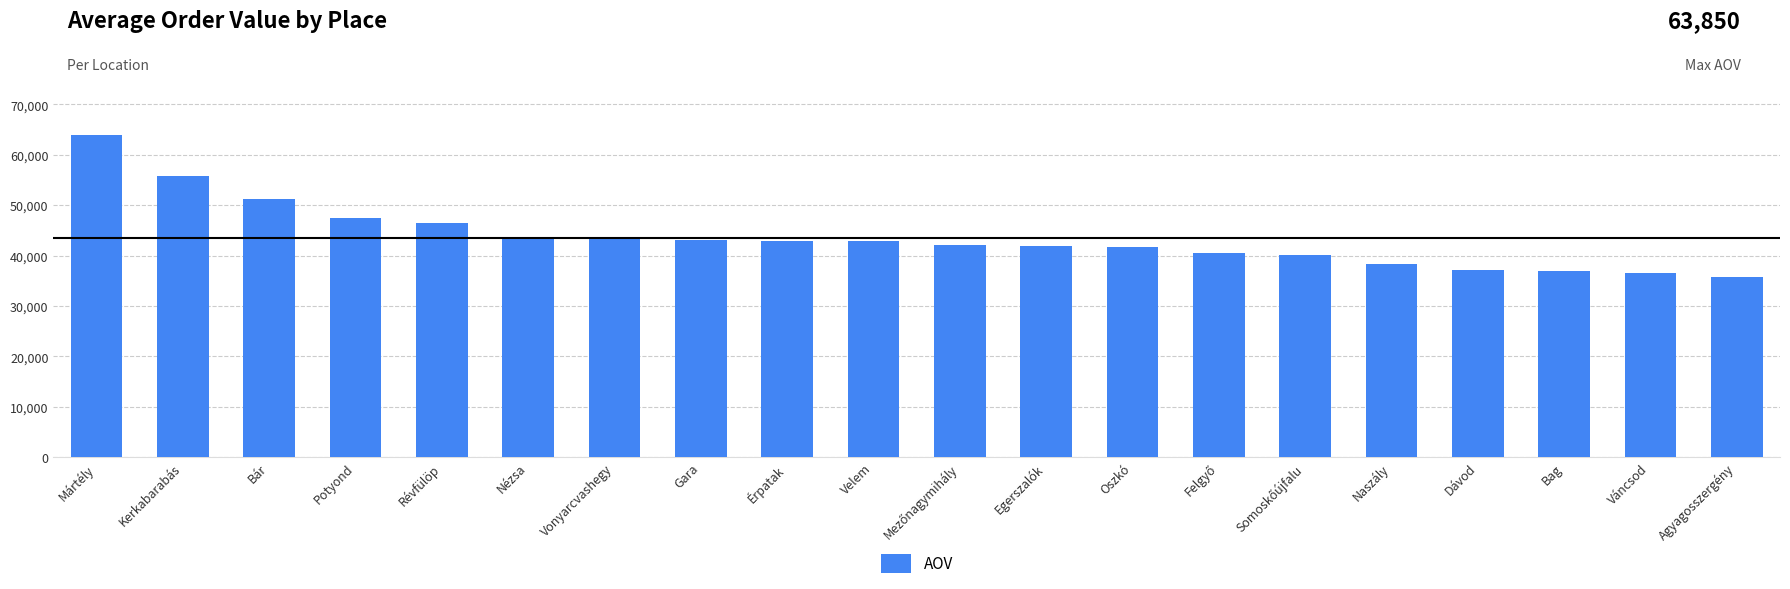

The value at Egerszalók is 60941.3. True or false?

False